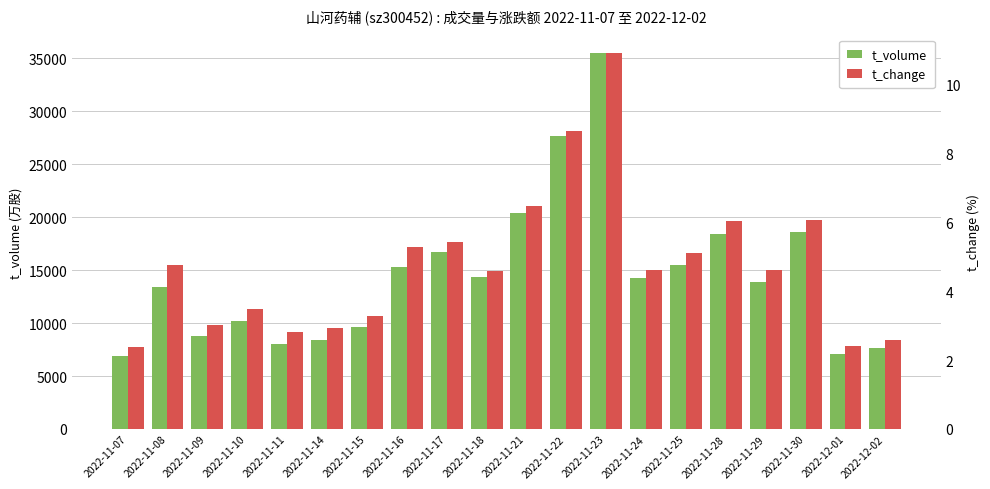

What value does the t_change series have at 2022-11-08?

4.8